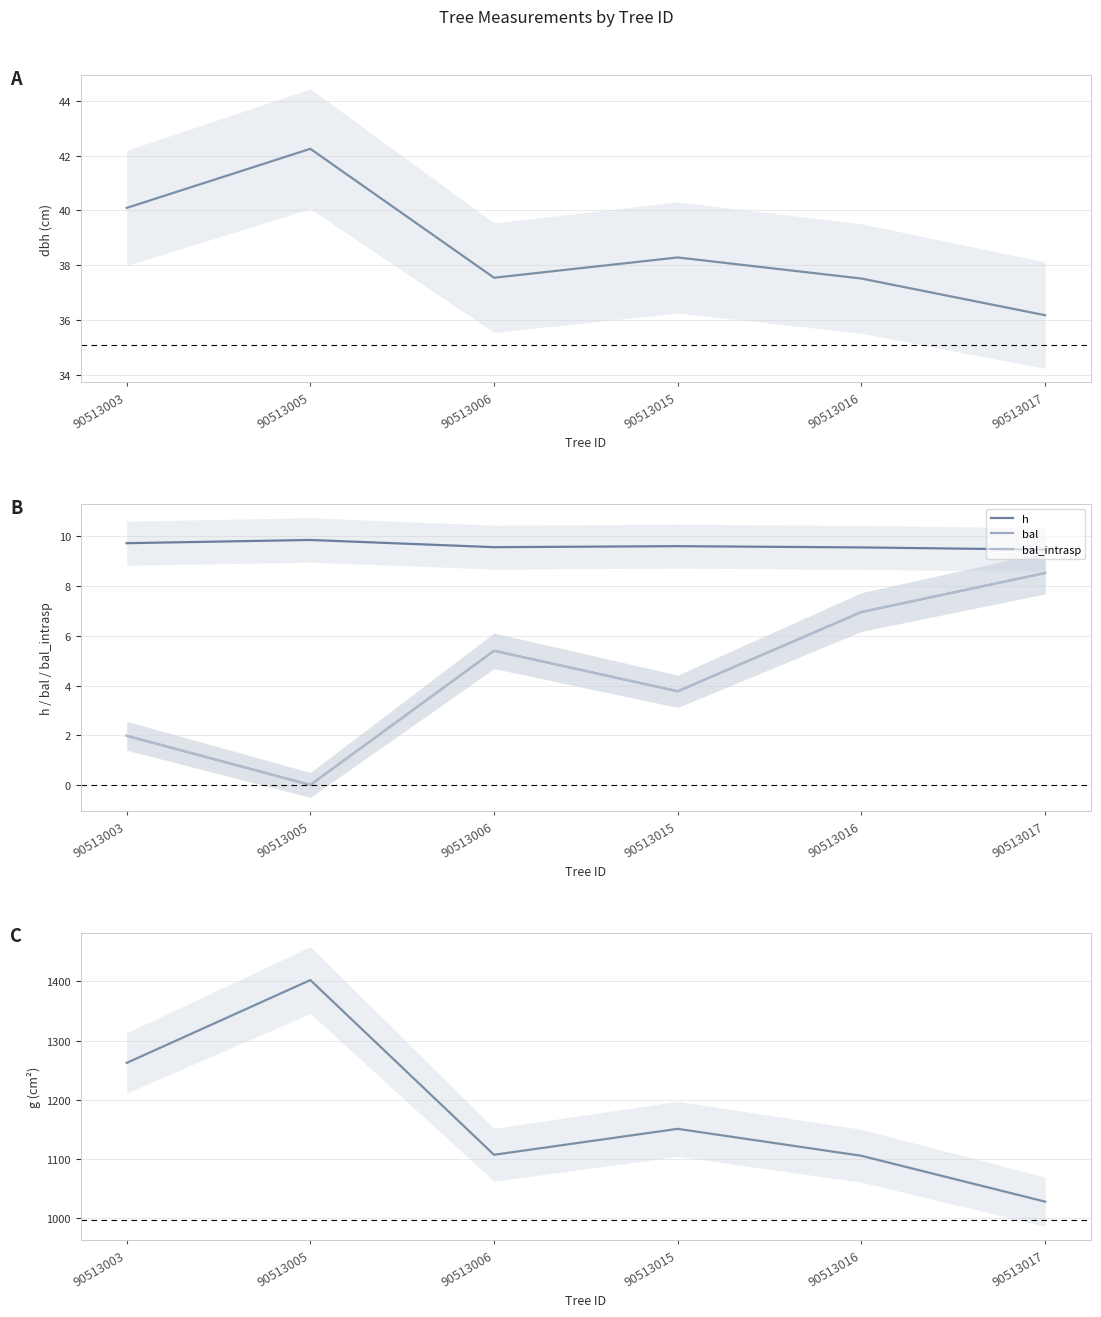

Which series changed the most between 90513005 and 90513017?

g